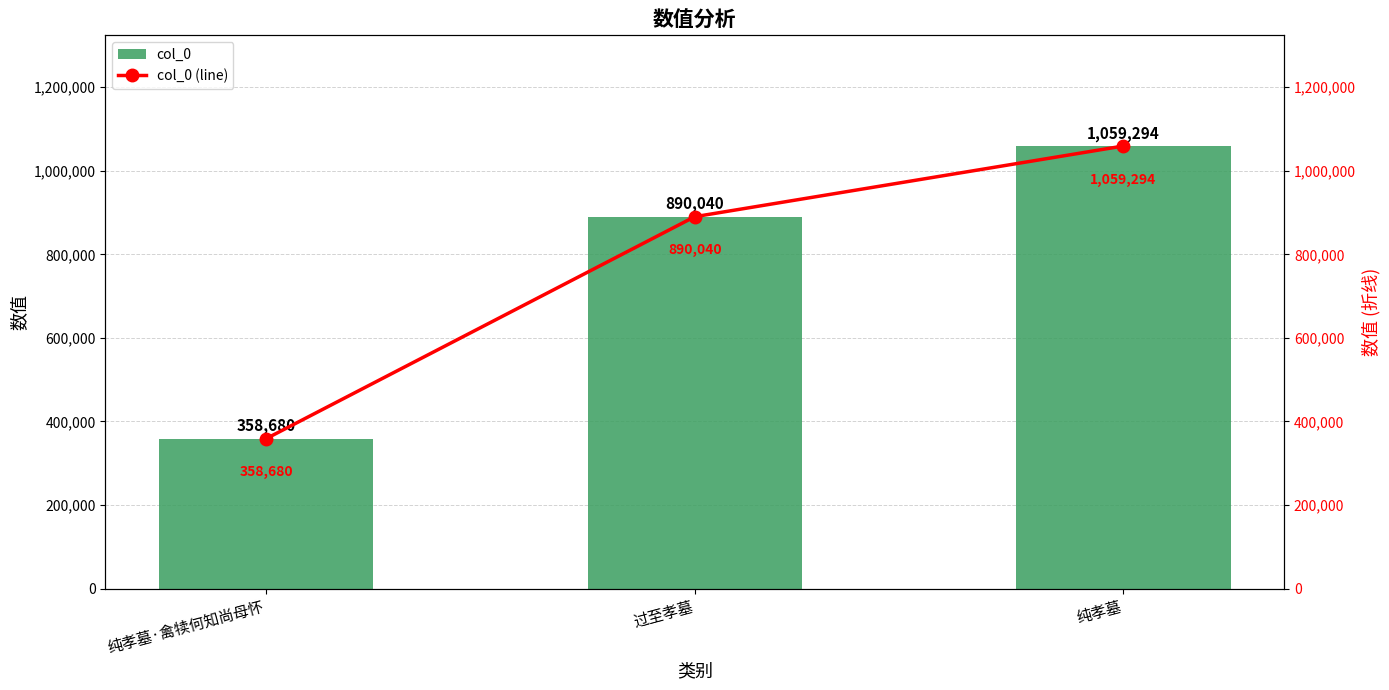

How many data points in col_0 (line) are above 890040?

1